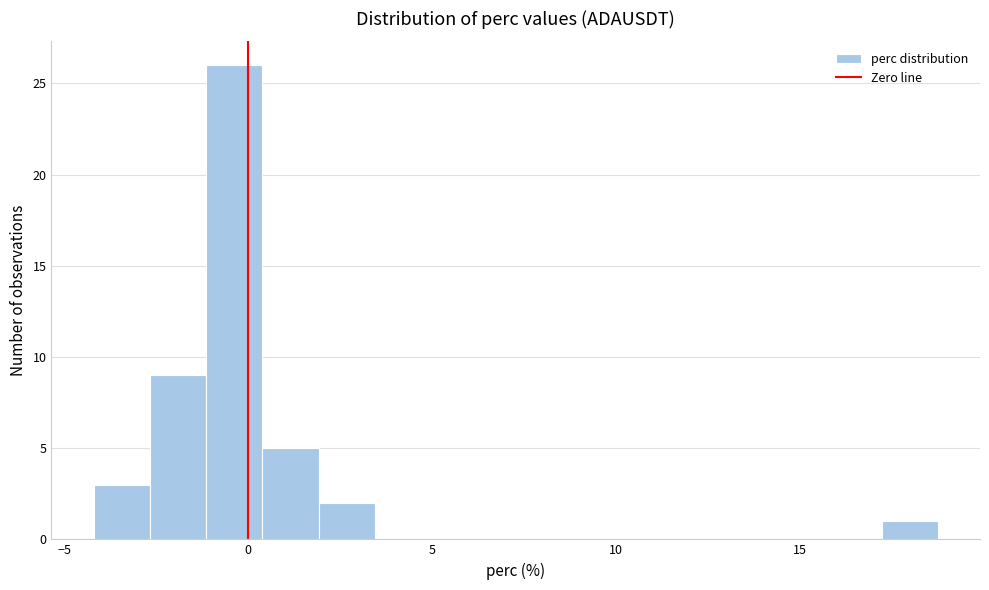

Read against the x-axis, roughly where is the centre of the tallest bar?

-0.5